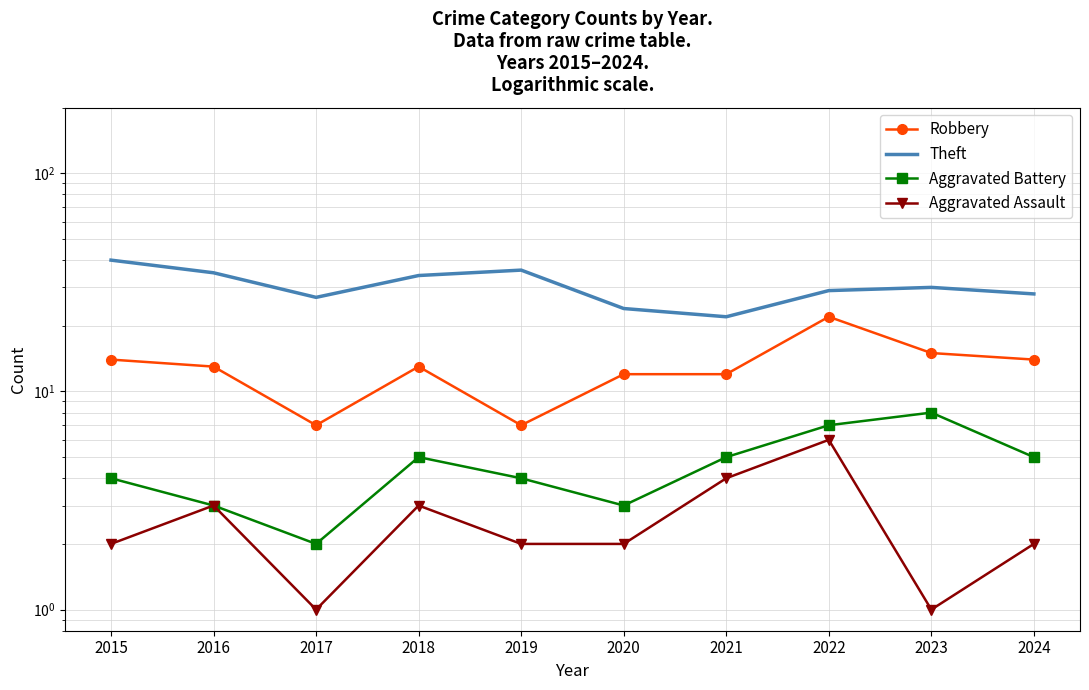

How many series are shown in this chart?

4